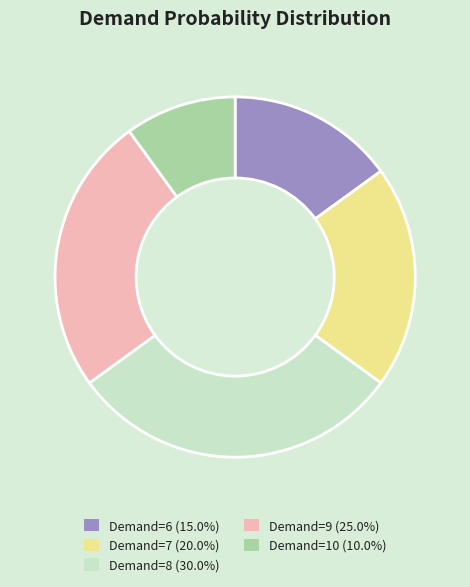

Is the sum of Demand=7 and Demand=9 greater than half?

No